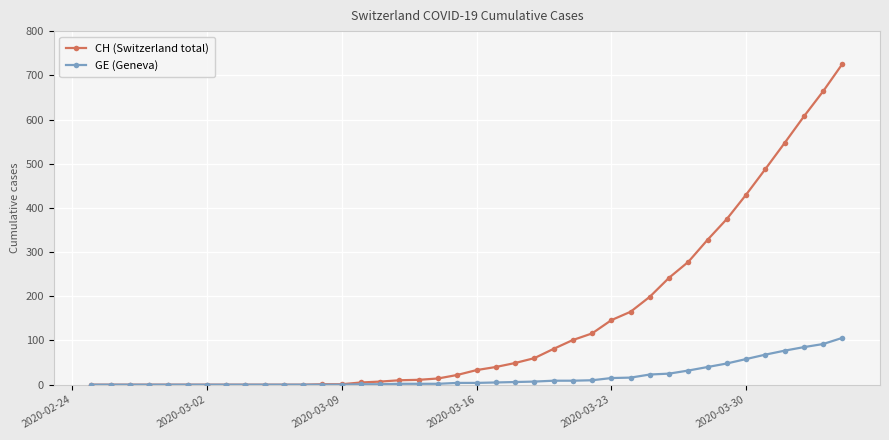

Which series has the largest range (max minus min)?

CH (Switzerland total)